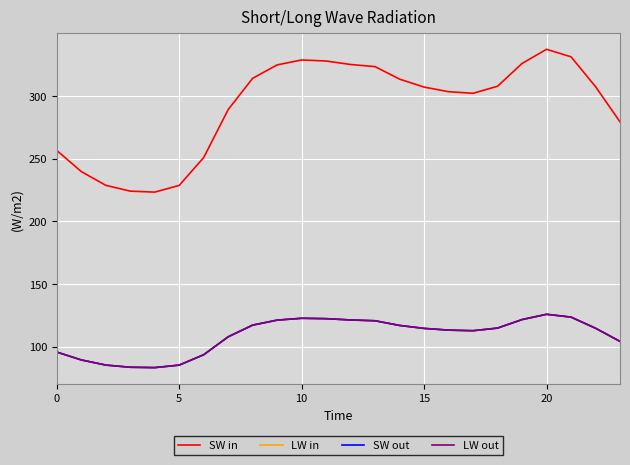

True or false: SW in and LW in intersect in this chart.

False